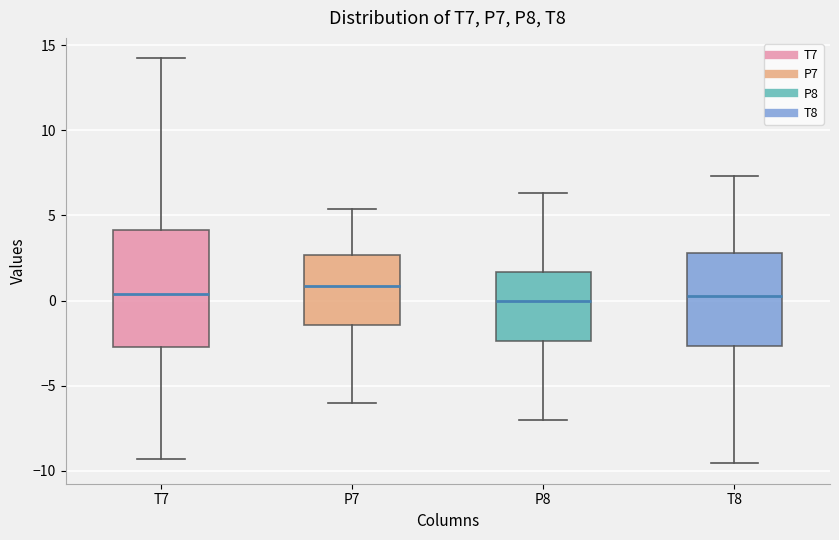

Reading left to right, transcribe this box plot: for each box, give where its median line is, the range the box spans, and where its two whiskers end, as read against the y-axis. The values are not printed on the chart, so give them approximately, as read against the axis.

T7: median 0.5, box -2.5 to 4.0, whiskers -9.5 to 14.0
P7: median 1.0, box -1.5 to 2.5, whiskers -6.0 to 5.5
P8: median 0.0, box -2.5 to 1.5, whiskers -7.0 to 6.5
T8: median 0.5, box -2.5 to 3.0, whiskers -9.5 to 7.5